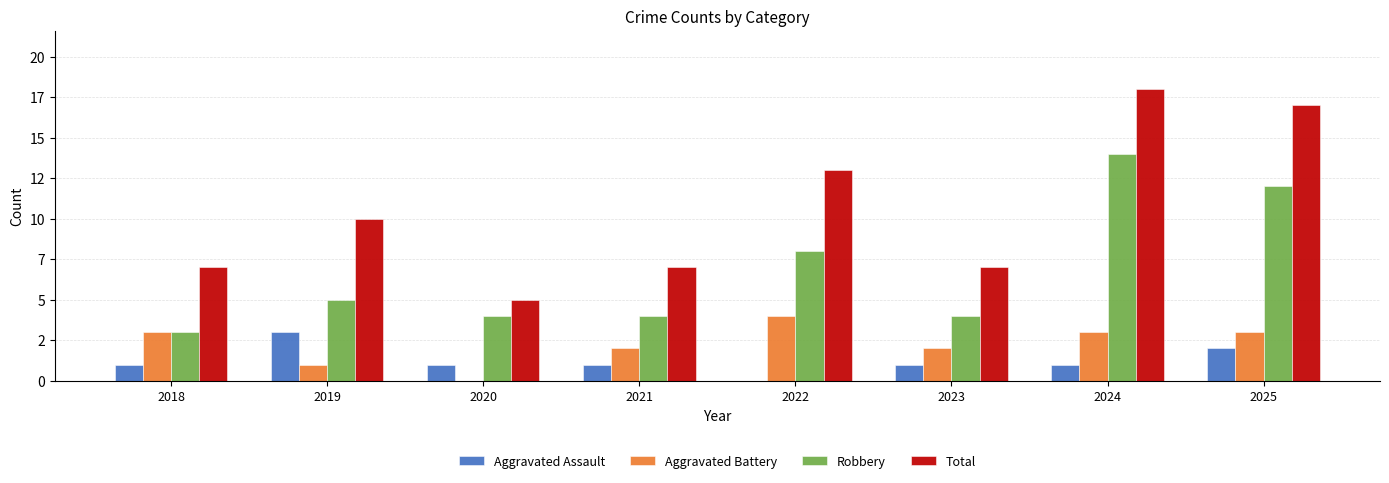

Are the bars horizontal?

No